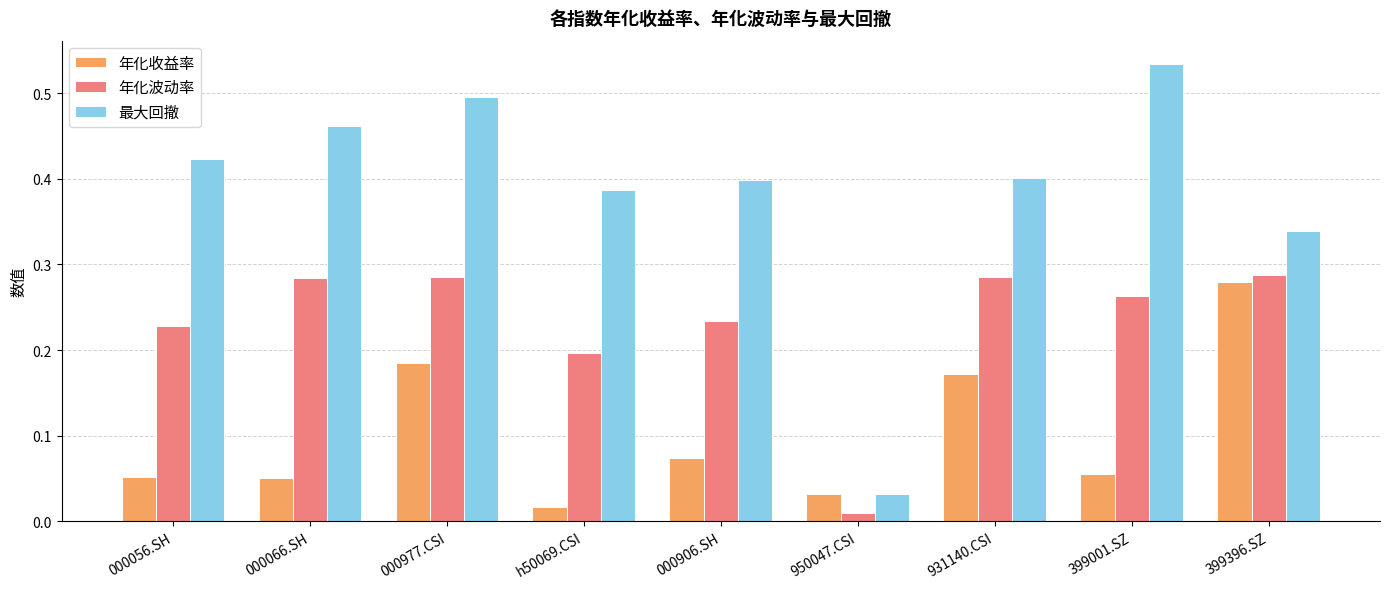

What is the label of the 7th bar from the right?

000977.CSI